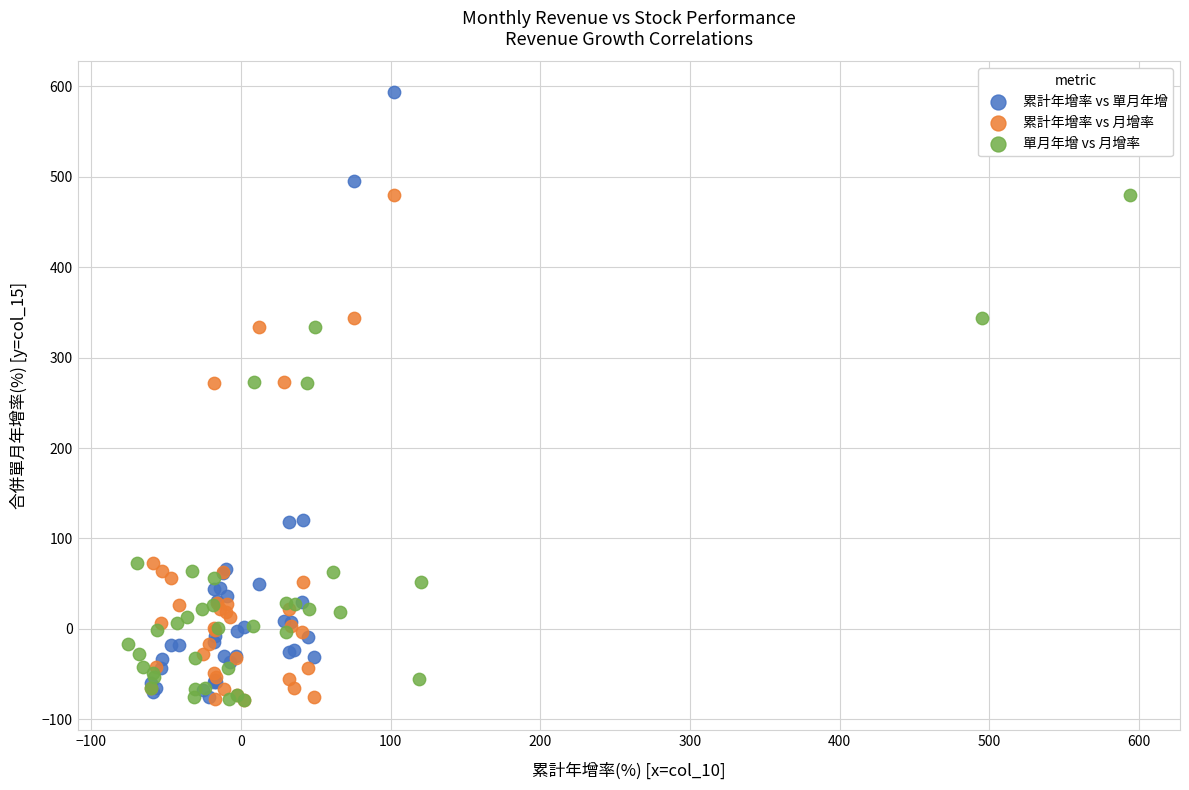

Which series has the largest Y range (max minus min)?

累計年增率 vs 單月年增